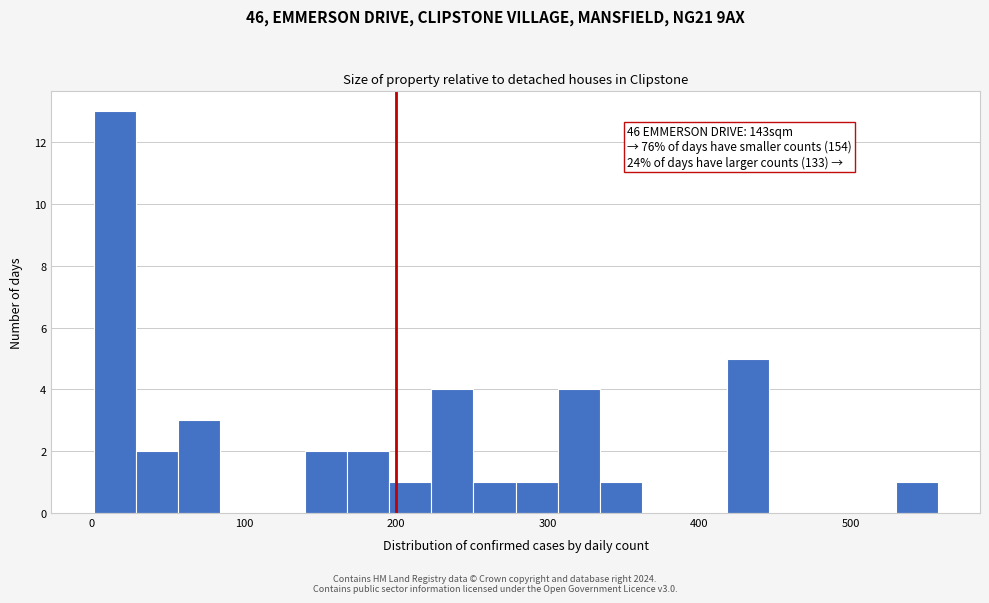

Around what value on the x-axis is the tallest bar? Give the approximate position of its centre, as read against the axis.

10